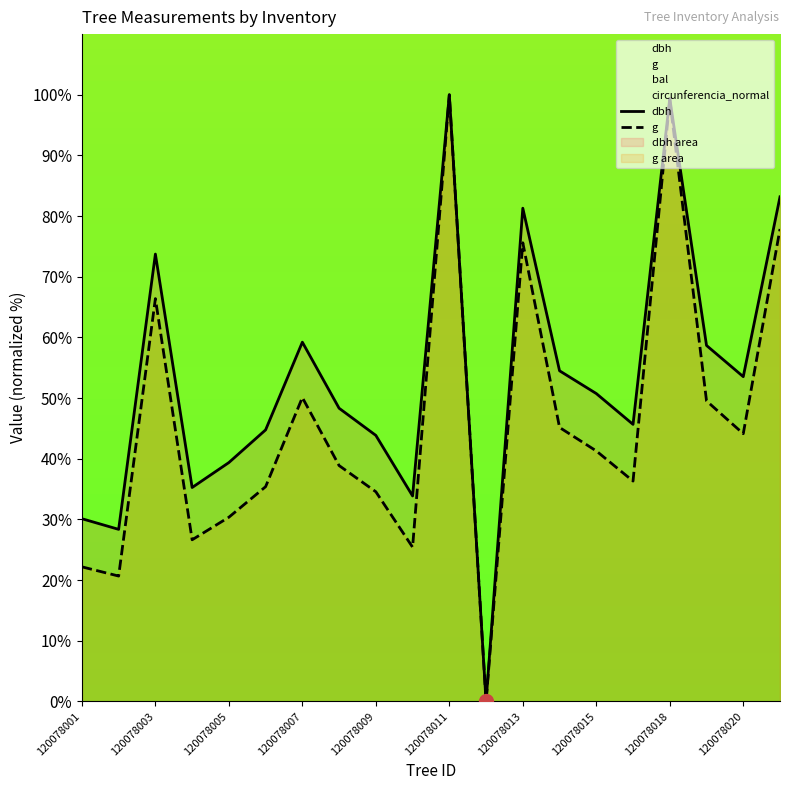

True or false: dbh and g cross at least once.

False